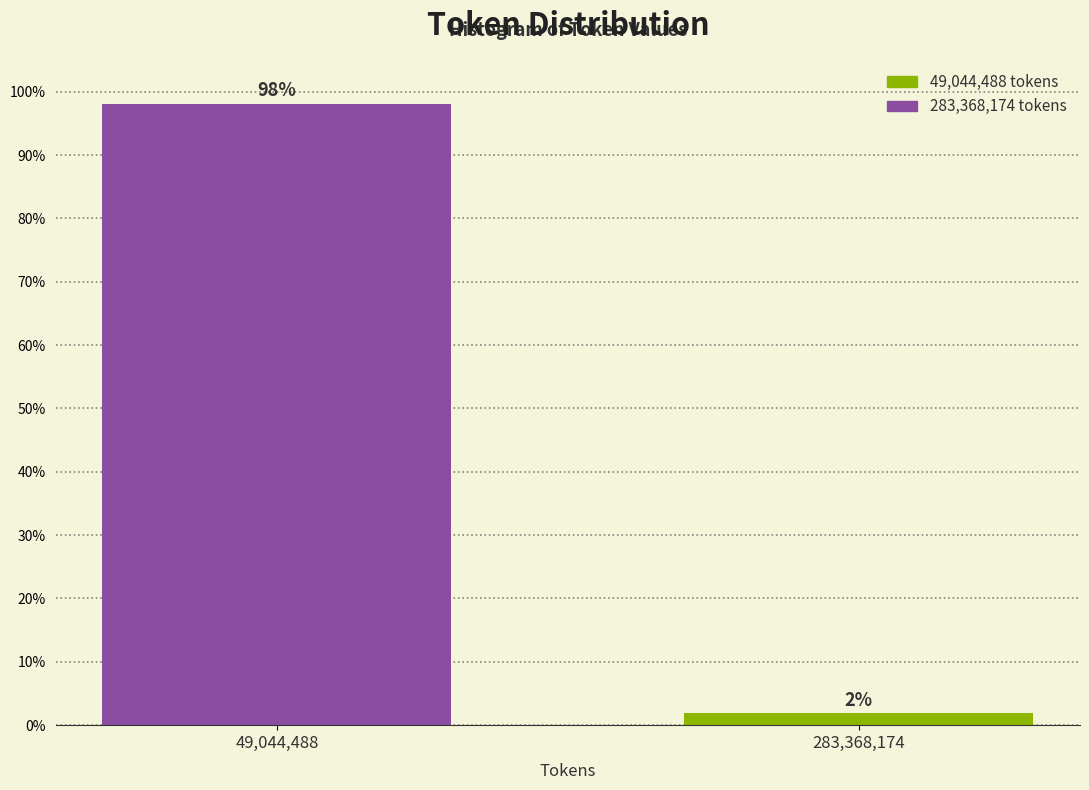

At which label does the data first exceed 98?

49,044,488